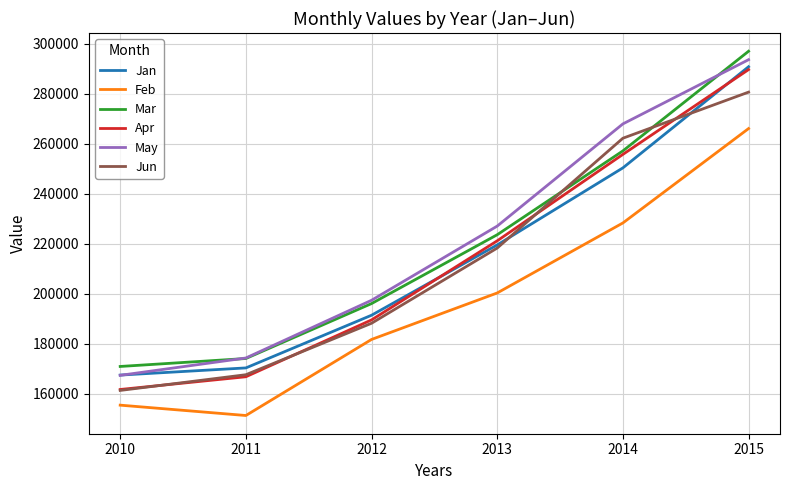

True or false: Jun has a value of 218355 at 2013.

True